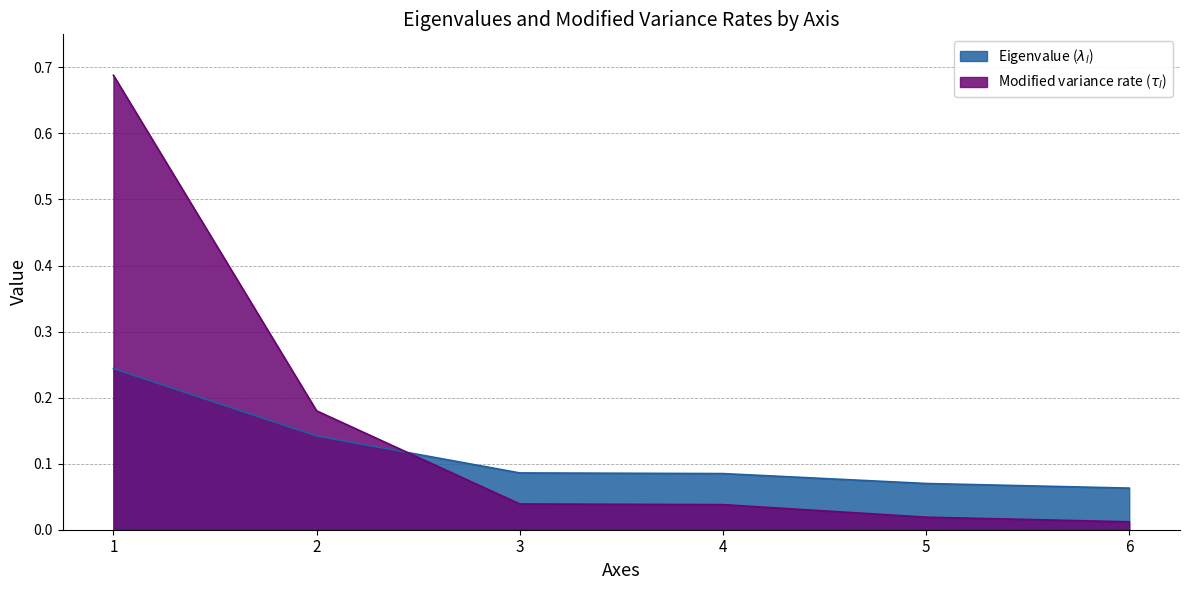

Reading right to left, extract all data points from this chart.

Eigenvalue ($\lambda_l$): 6=0.1	5=0.1	4=0.1	3=0.1	2=0.1	1=0.2
Modified variance rate ($\tau_l$): 6=0.0	5=0.0	4=0.0	3=0.0	2=0.2	1=0.7